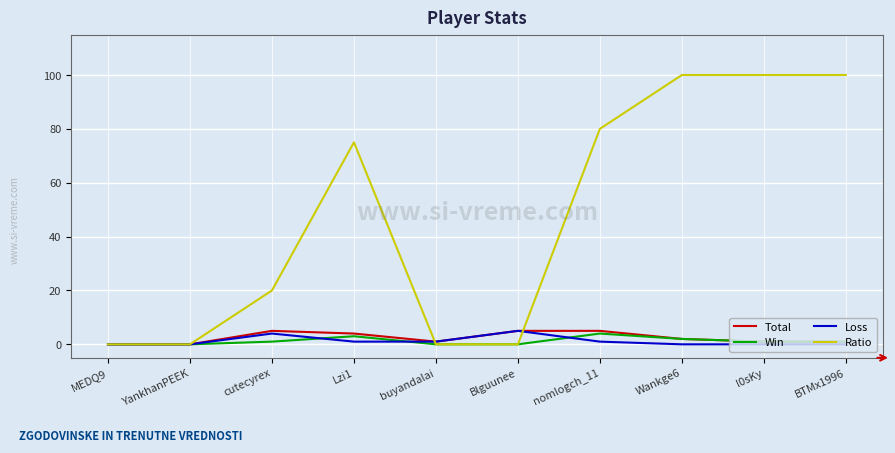

What is the greatest value displayed?

100